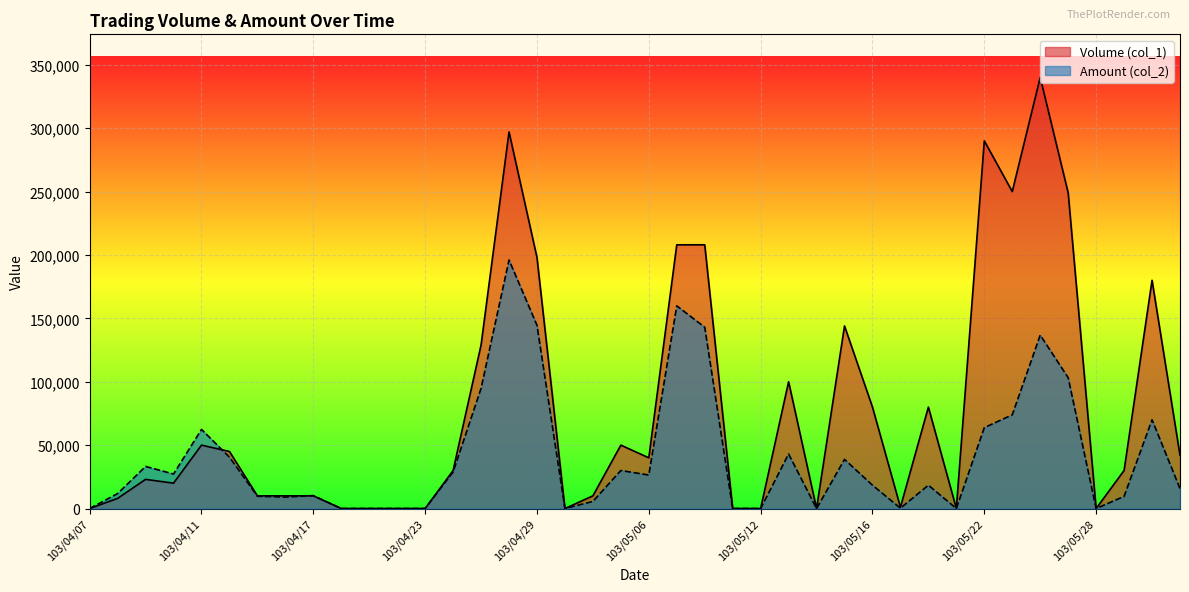

Where does the Volume (col_1) series first go above 30000?

103/04/11